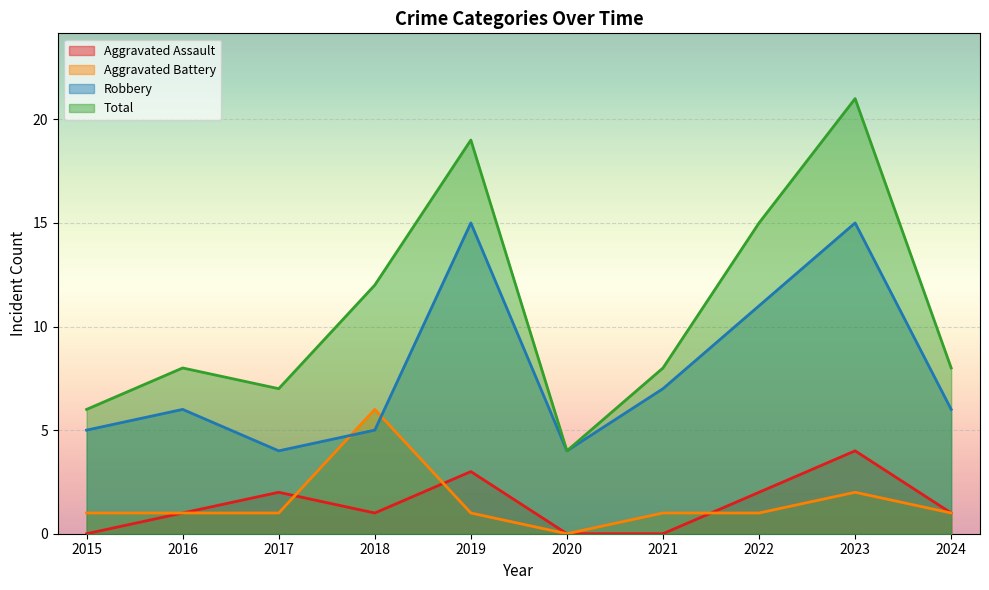

Rank the series at 2023 from lowest to highest value.

Aggravated Battery, Aggravated Assault, Robbery, Total